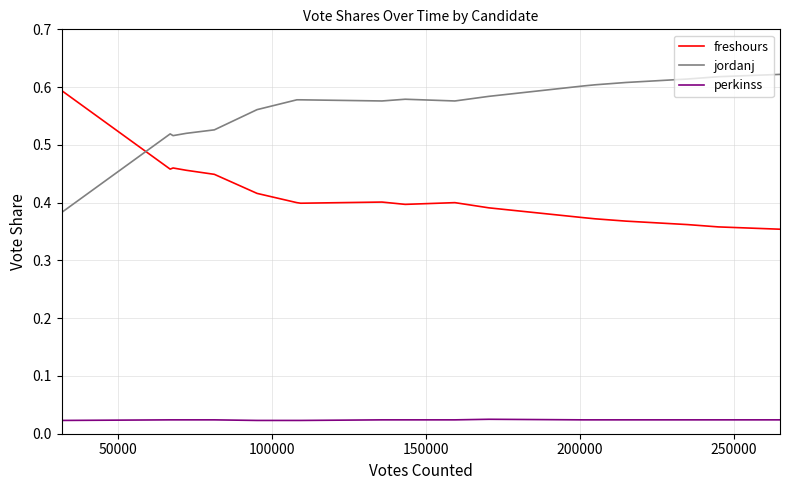

At how many categories does at least one series exceed 0?

20